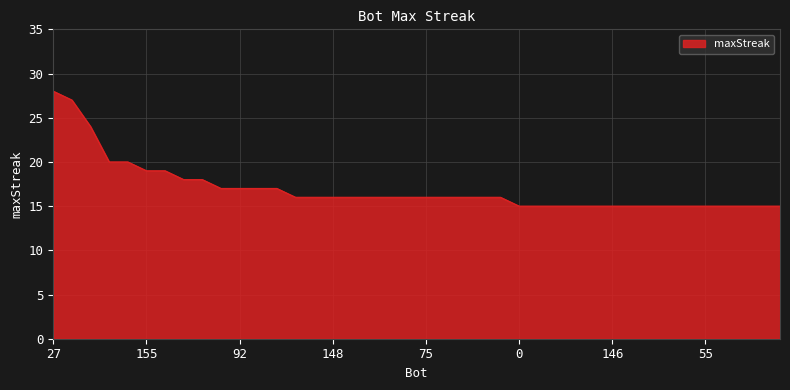

How many lines are shown in the chart?

1